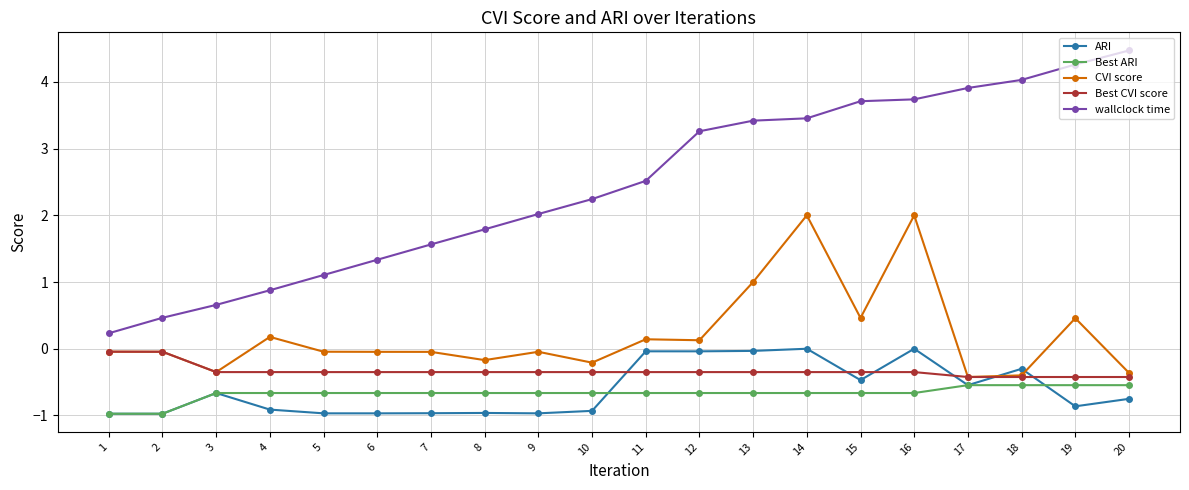

True or false: ARI has more than 1 interior local peaks.

True